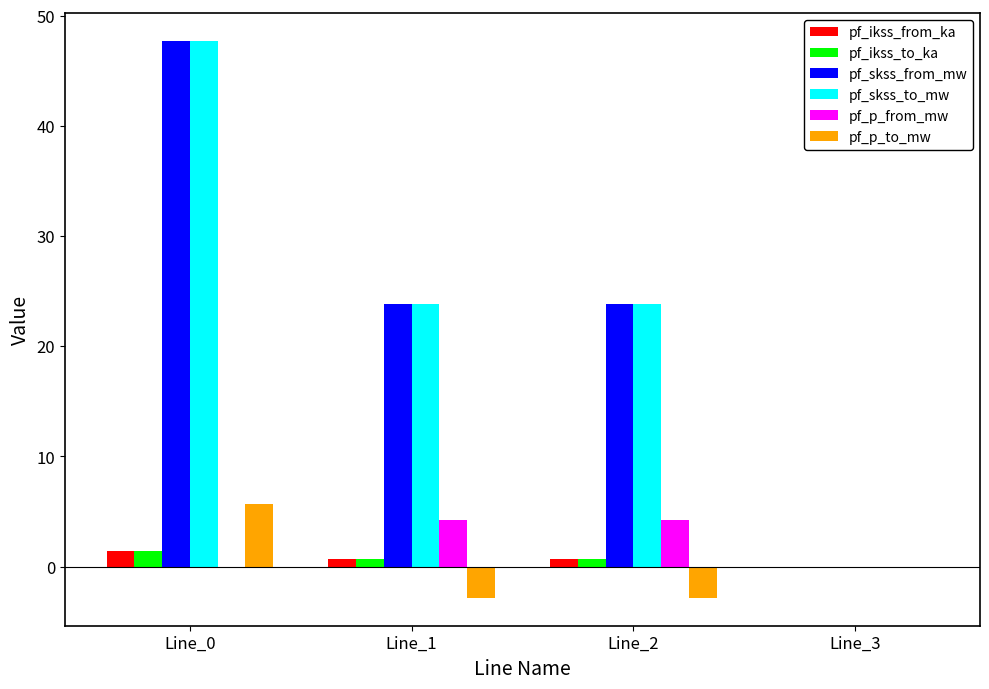

Is it true that pf_p_to_mw equals 2.6 at Line_3?

False